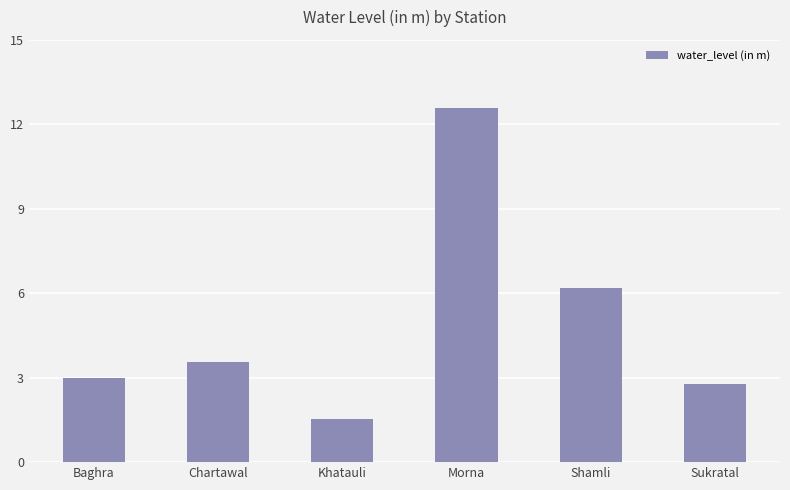

How many distinct data groups are displayed?

1